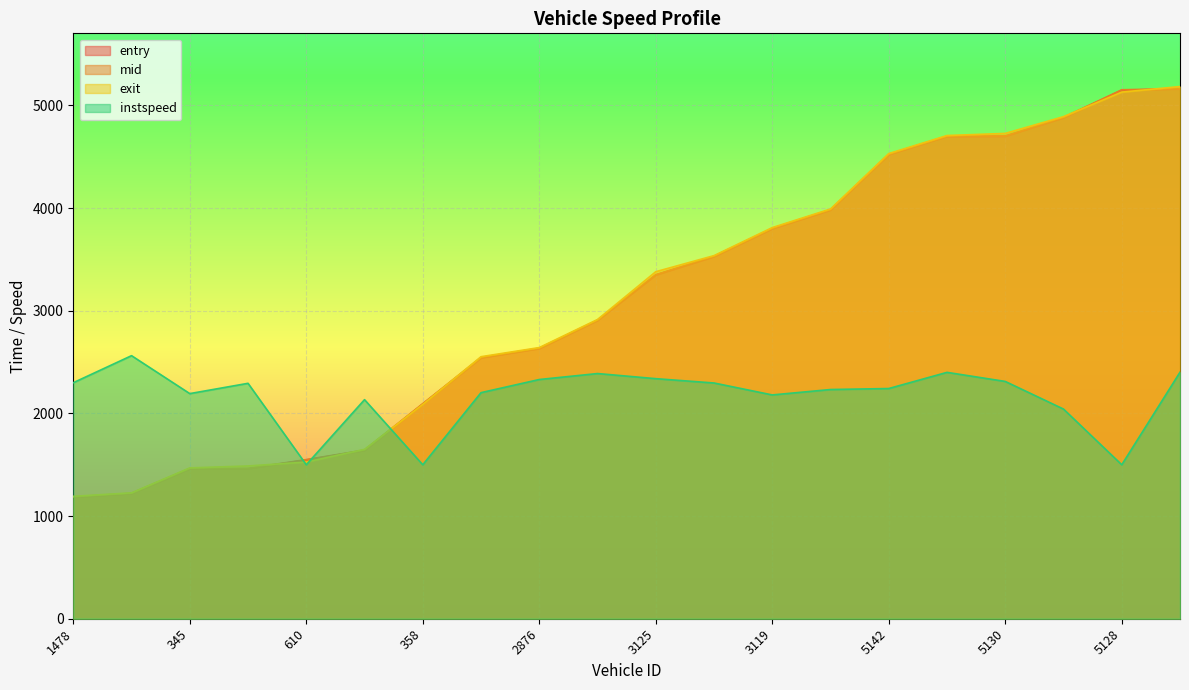

At how many categories does at least one series exceed 3631?

8